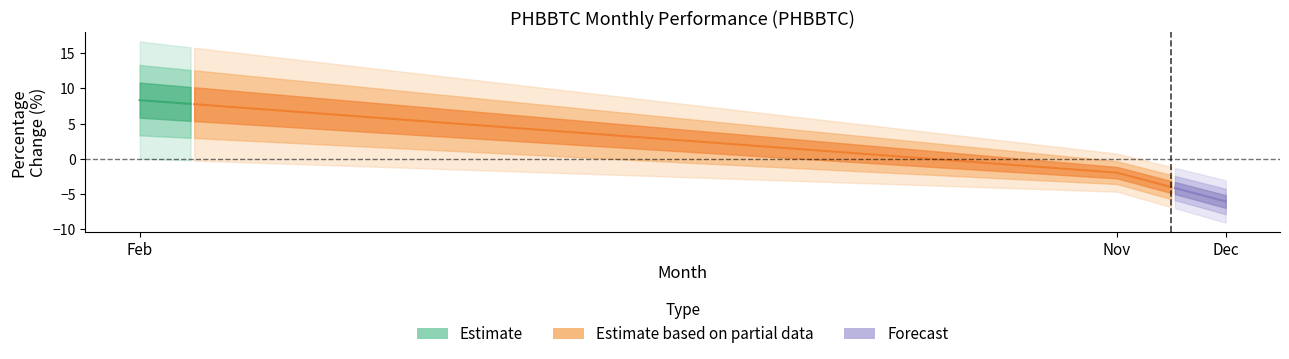

What is the smallest value displayed?

-9.1